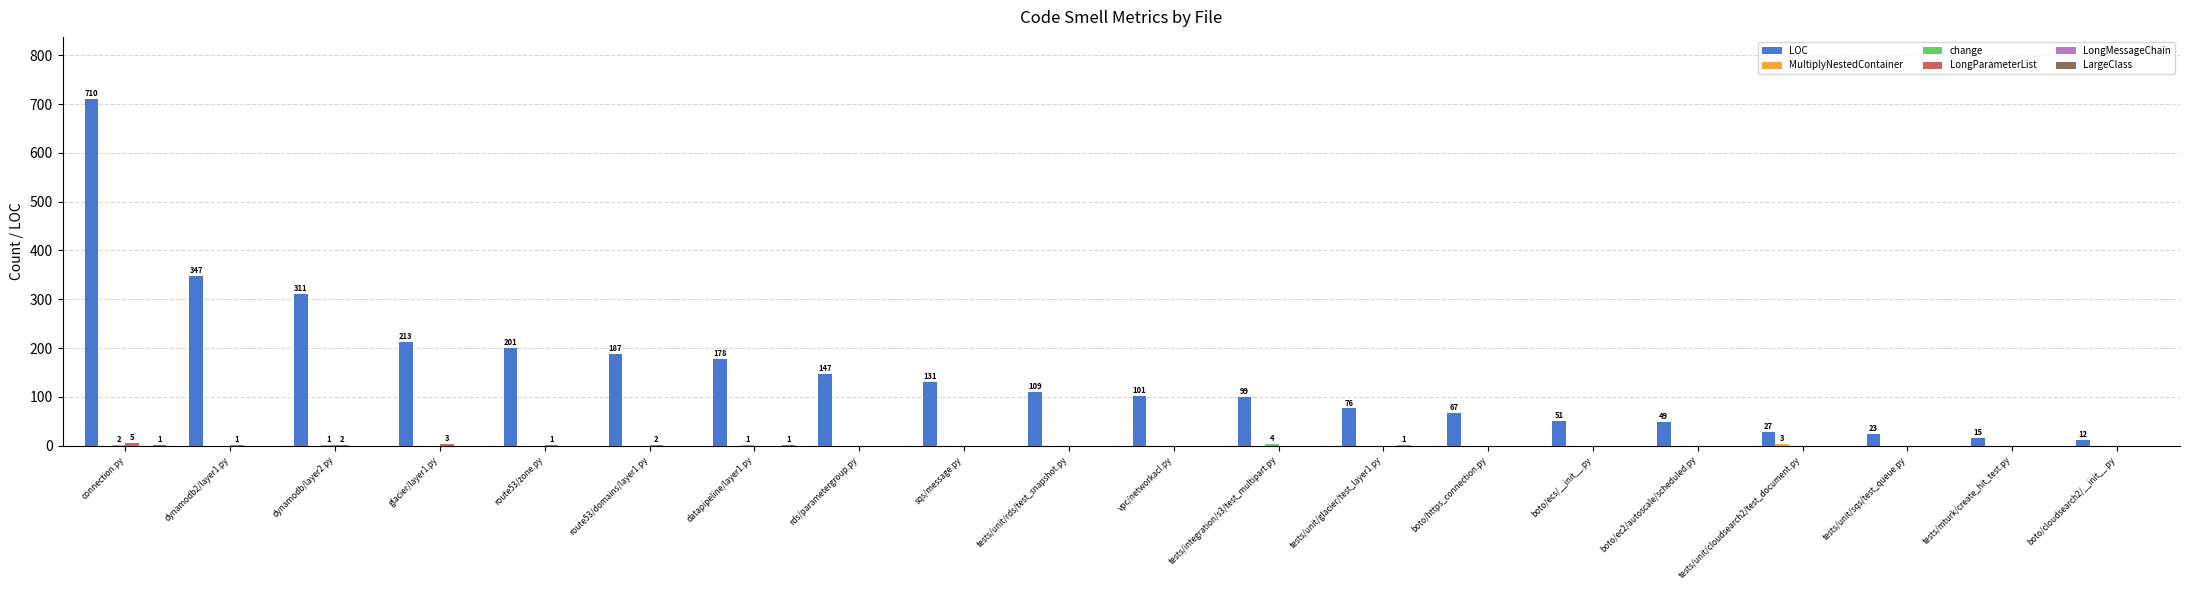

What is the spread (max minus min) of values at tests/unit/cloudsearch2/test_document.py?

27